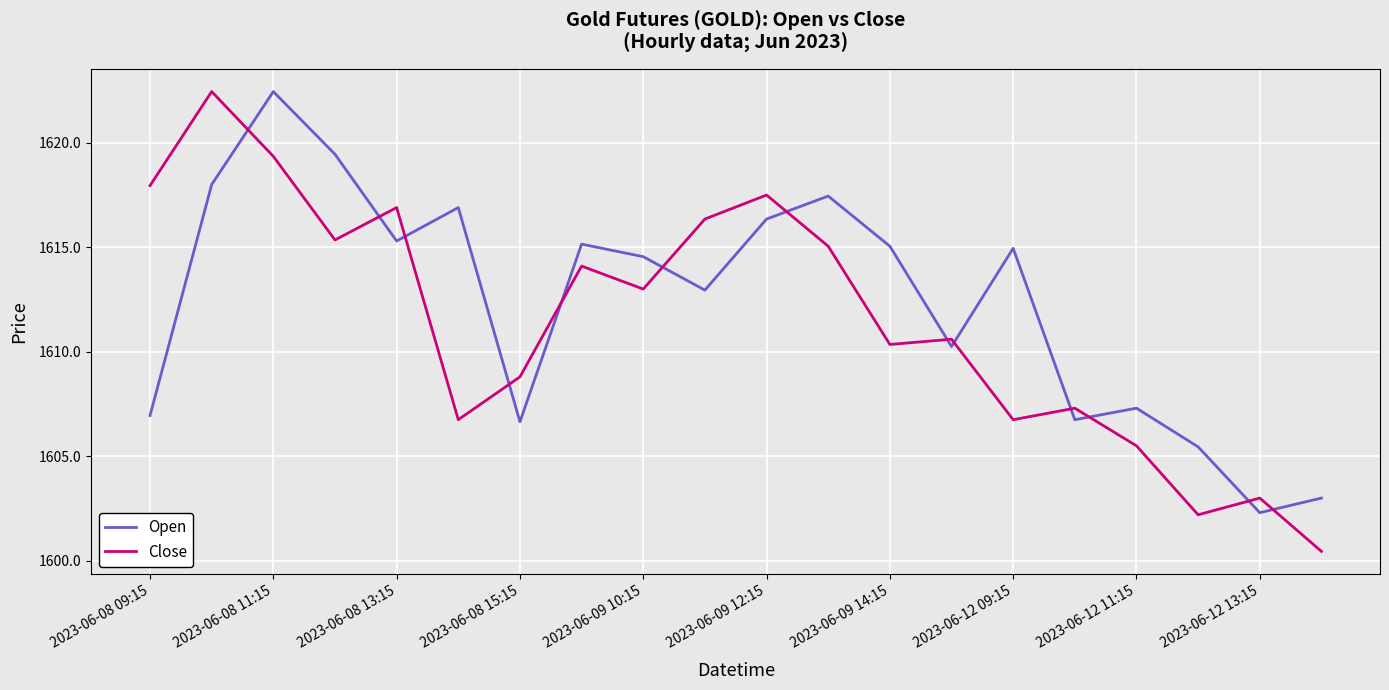

What is the difference between the maximum and minimum values in the Close series?

22.0